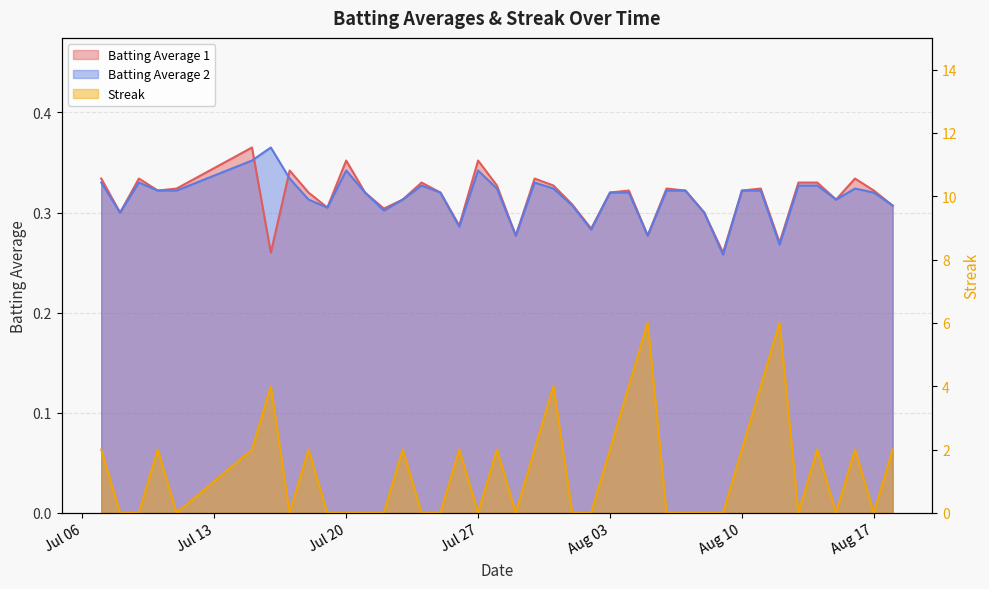

List the series in order of their peak value, lowest first.

Batting Average 1, Batting Average 2, Streak